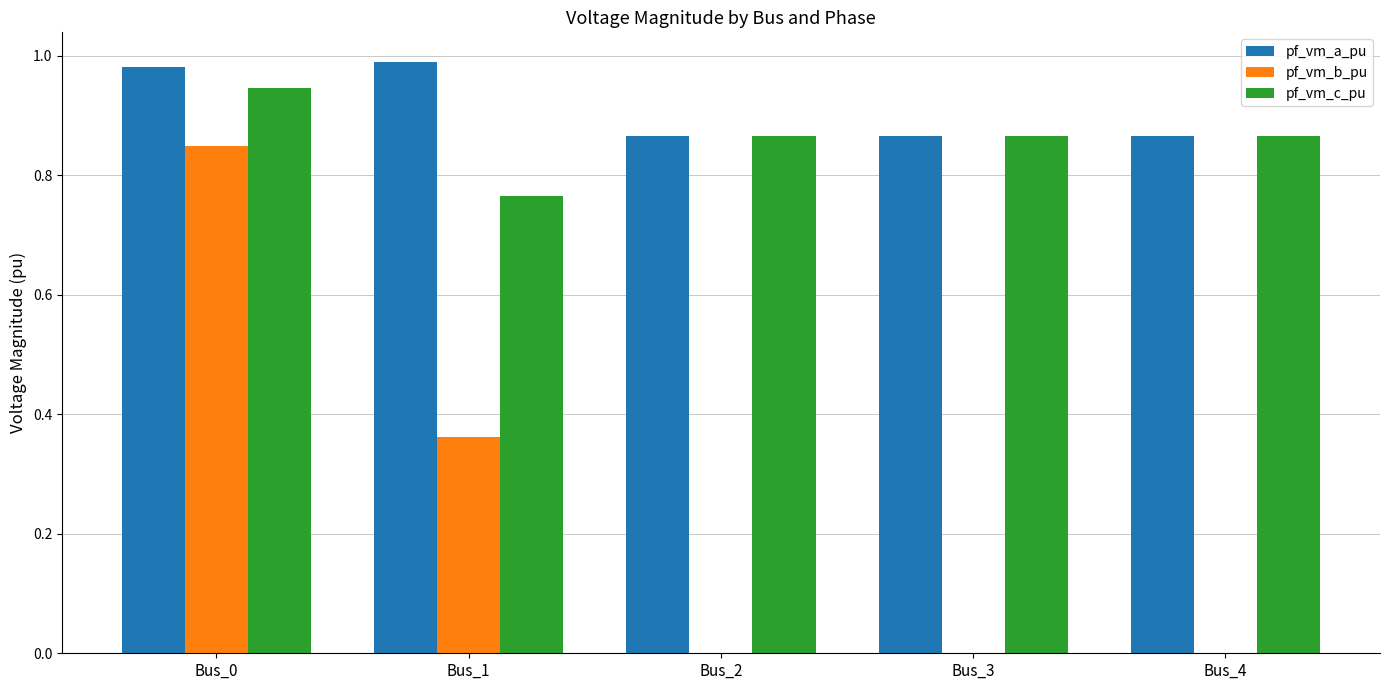

Which series changed the most between Bus_1 and Bus_2?

pf_vm_b_pu